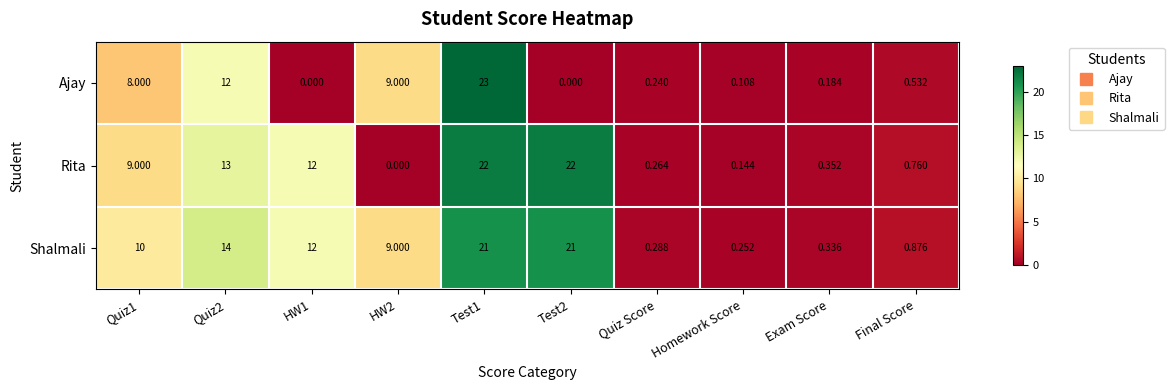

At Quiz Score, list the series in order from largest to smallest.

Shalmali, Rita, Ajay